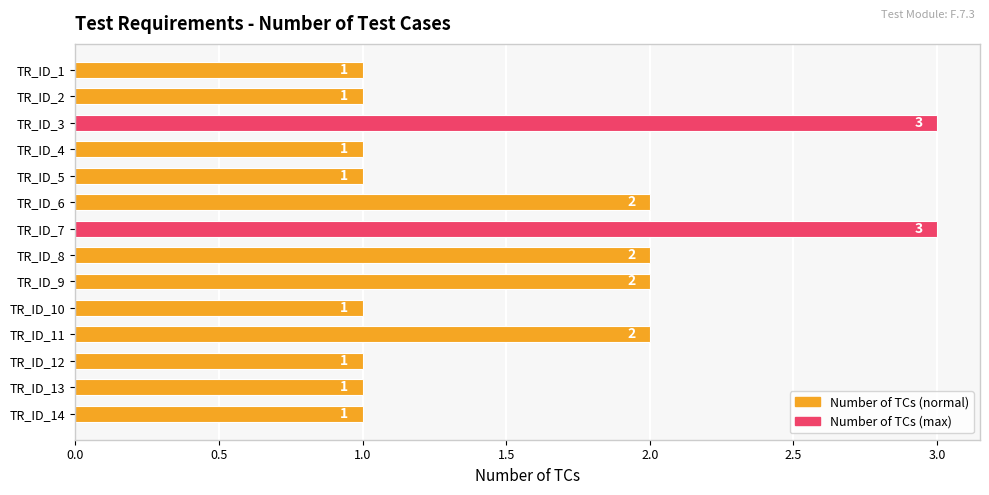

What is the minimum value shown in the chart?

1